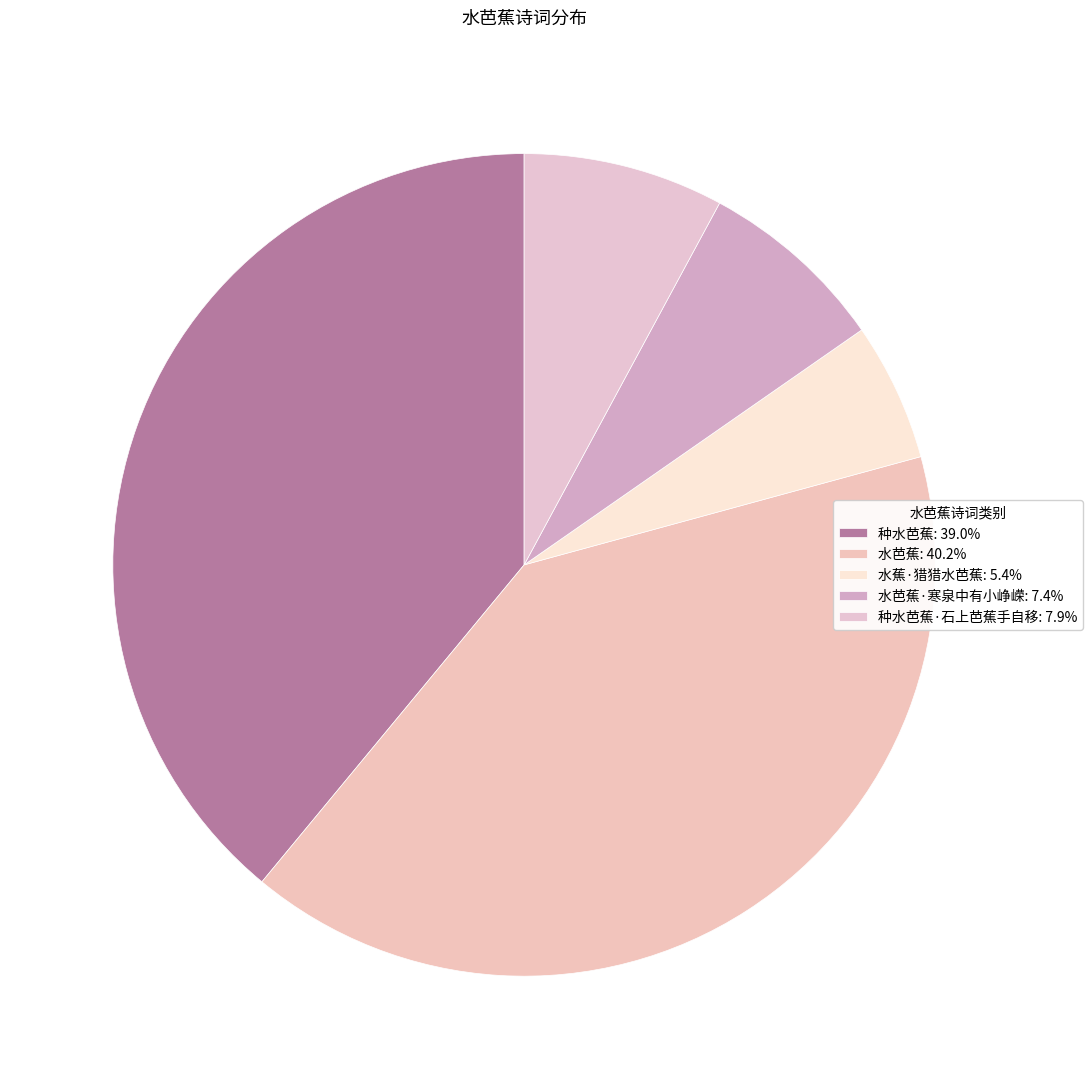

Rank the categories by value from highest to lowest.

水芭蕉, 种水芭蕉, 种水芭蕉·石上芭蕉手自移, 水芭蕉·寒泉中有小峥嵘, 水蕉·猎猎水芭蕉